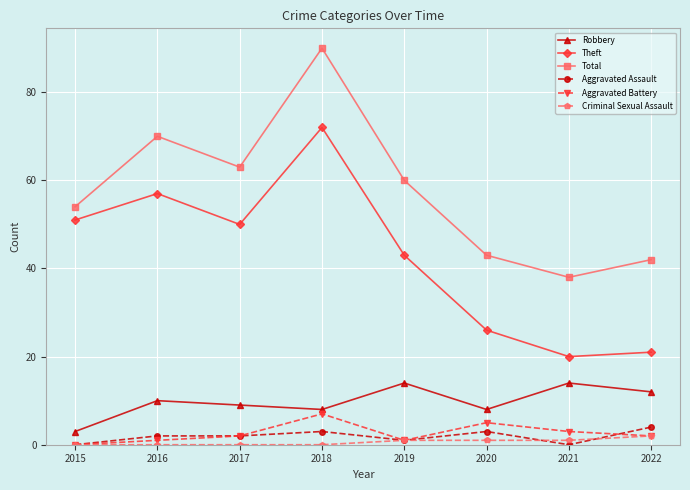

Reading left to right, what are all the values shown in this chart?

Robbery: 2015=3	2016=10	2017=9	2018=8	2019=14	2020=8	2021=14	2022=12
Theft: 2015=51	2016=57	2017=50	2018=72	2019=43	2020=26	2021=20	2022=21
Total: 2015=54	2016=70	2017=63	2018=90	2019=60	2020=43	2021=38	2022=42
Aggravated Assault: 2015=0	2016=2	2017=2	2018=3	2019=1	2020=3	2021=0	2022=4
Aggravated Battery: 2015=0	2016=1	2017=2	2018=7	2019=1	2020=5	2021=3	2022=2
Criminal Sexual Assault: 2015=0	2016=0	2017=0	2018=0	2019=1	2020=1	2021=1	2022=2